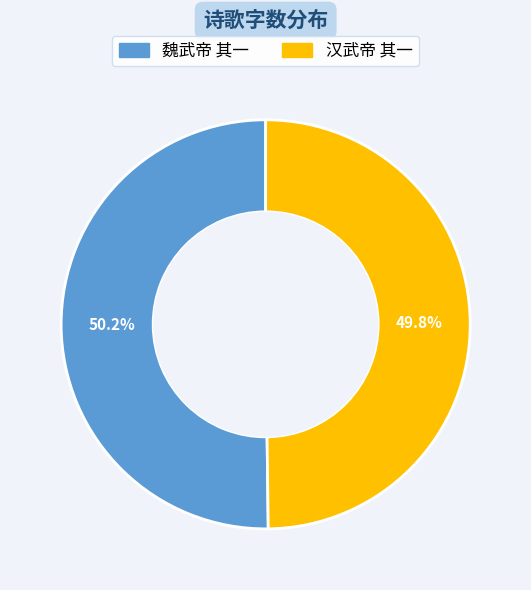

What is the total percentage of 汉武帝 其一 and 魏武帝 其一?

100.0%